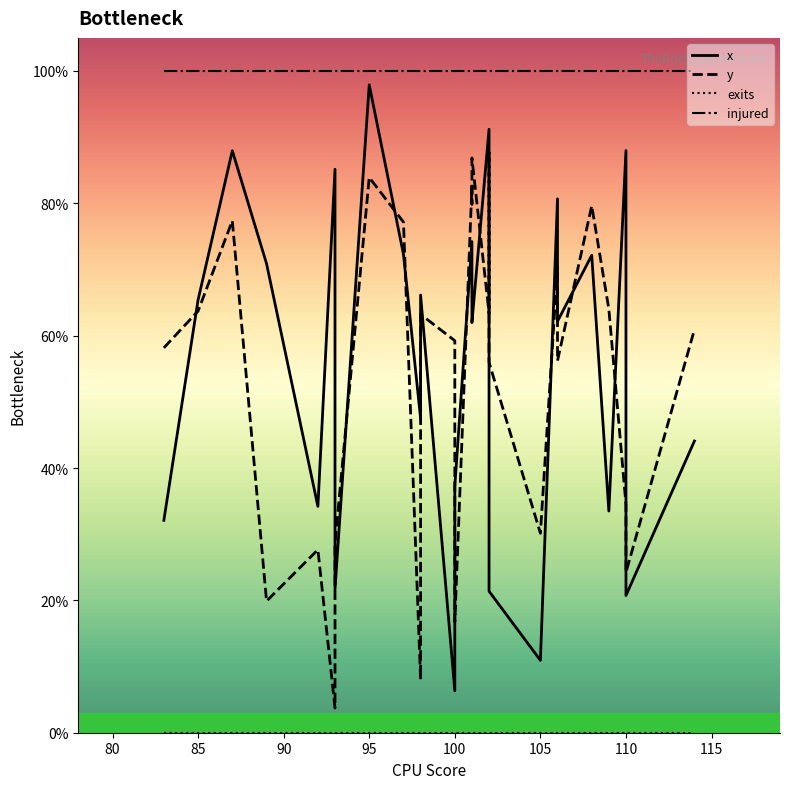

After their last crossing, which series has the higher values: y or x?

y